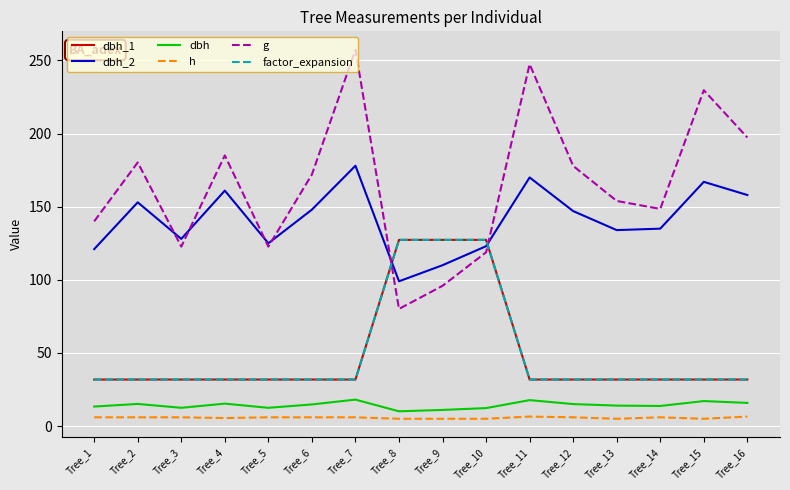

Does the chart display data point markers on the line(s)?

No